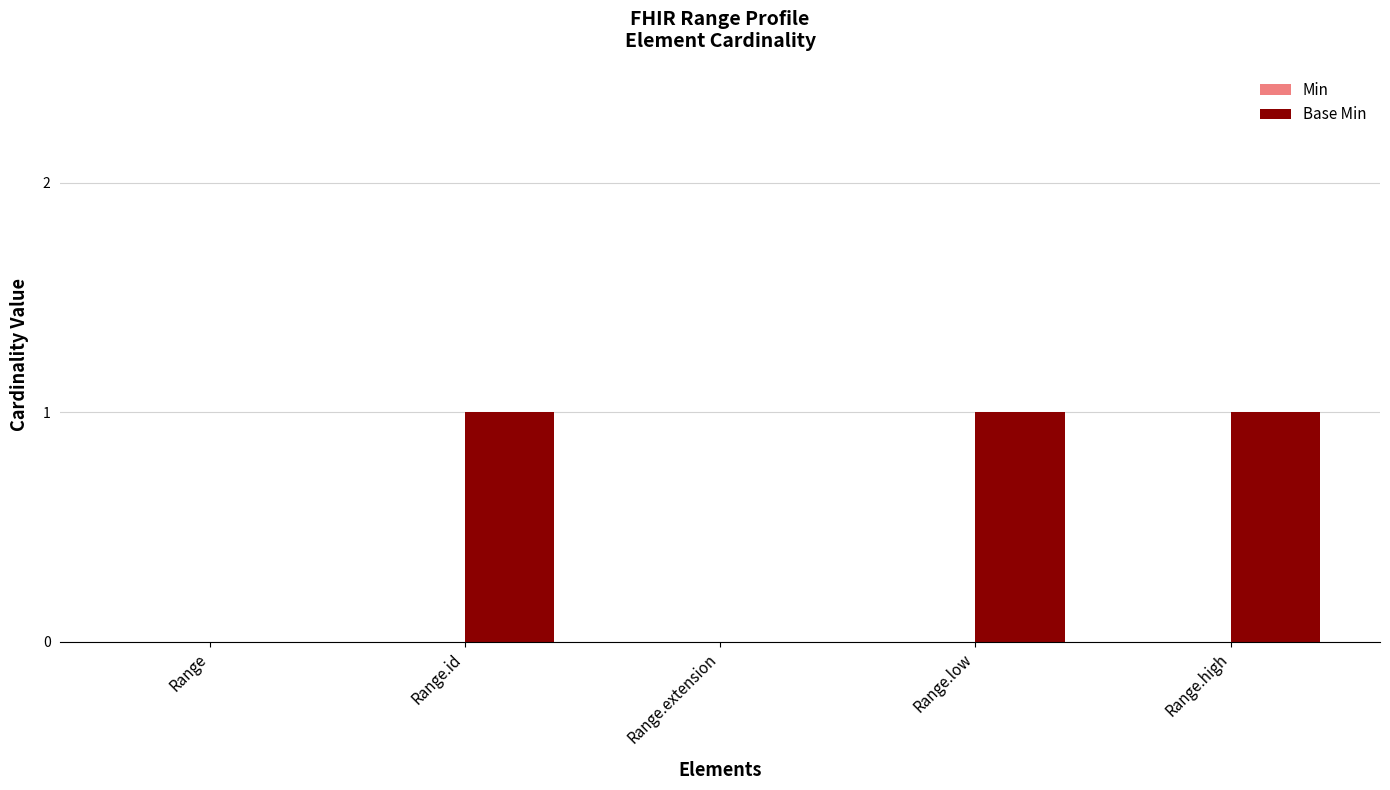

What is the sum of all values?

3